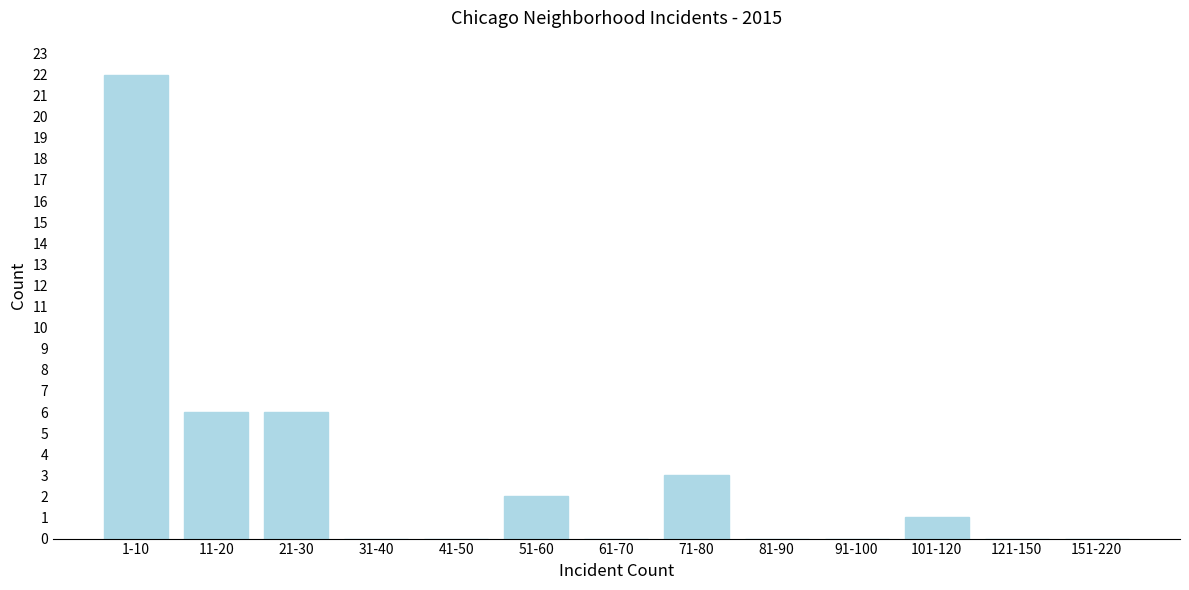

Reading right to left, transcribe all the data shown in this chart.

151-220=0	121-150=0	101-120=1	91-100=0	81-90=0	71-80=3	61-70=0	51-60=2	41-50=0	31-40=0	21-30=6	11-20=6	1-10=22